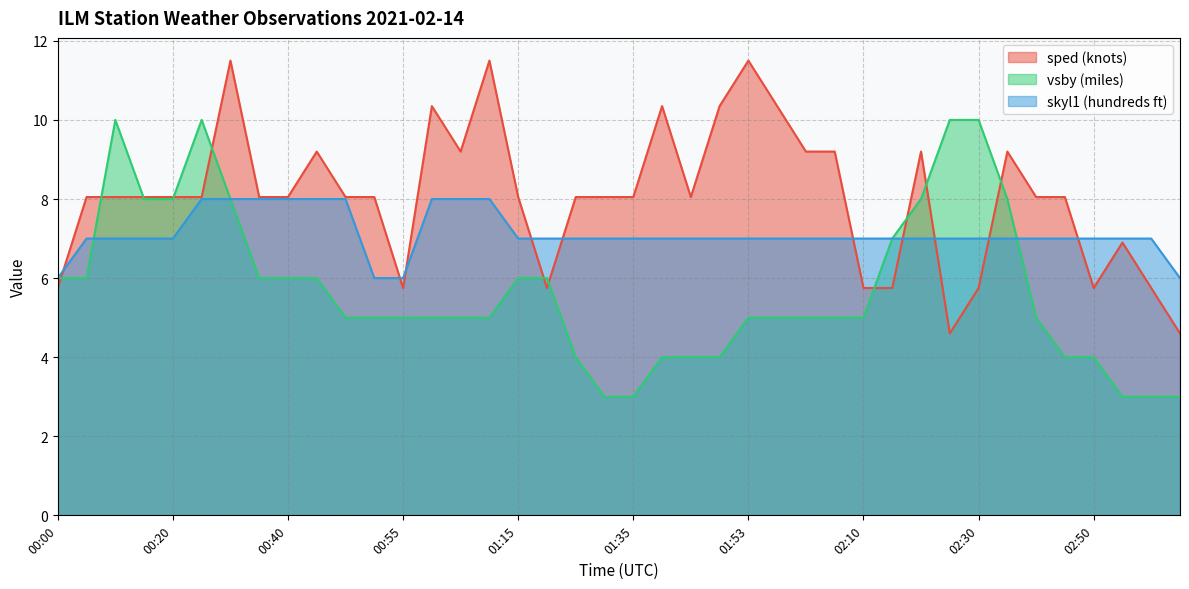

What position from the right is 01:15?

24